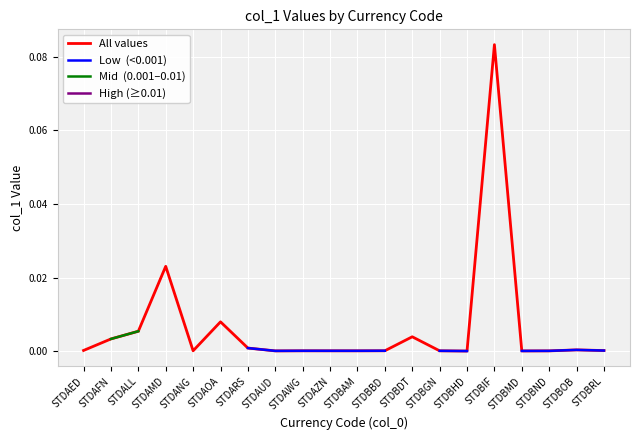

Between STDAUD and STDBOB, which series saw the biggest shift?

All values